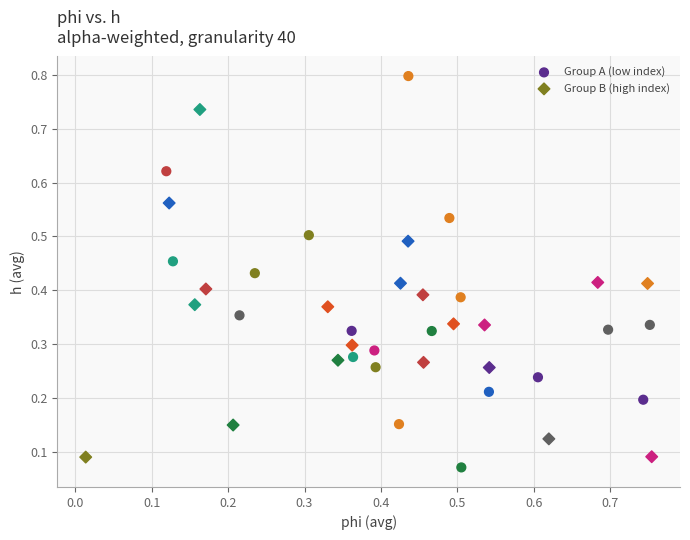

Which series has the widest spread of Y values?

Group A (low index)